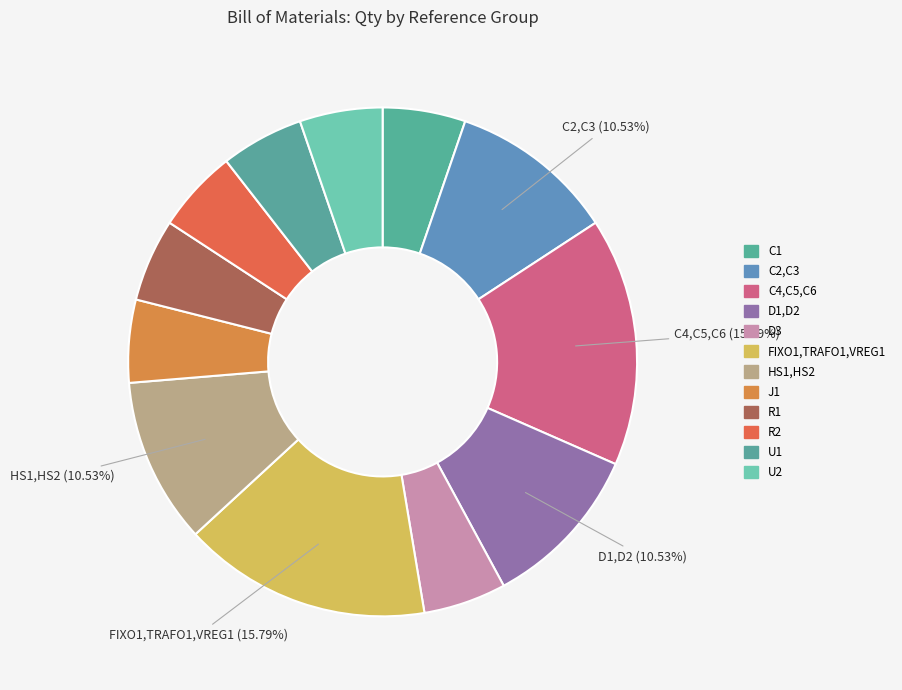

Count the number of slices in the pie.

12